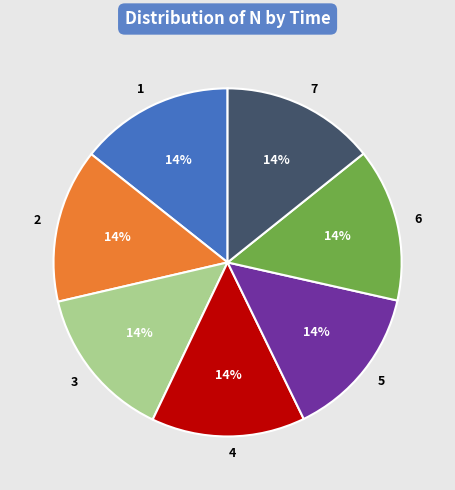

Approximately how many times larger is the value at 1 compared to 2?

1.0